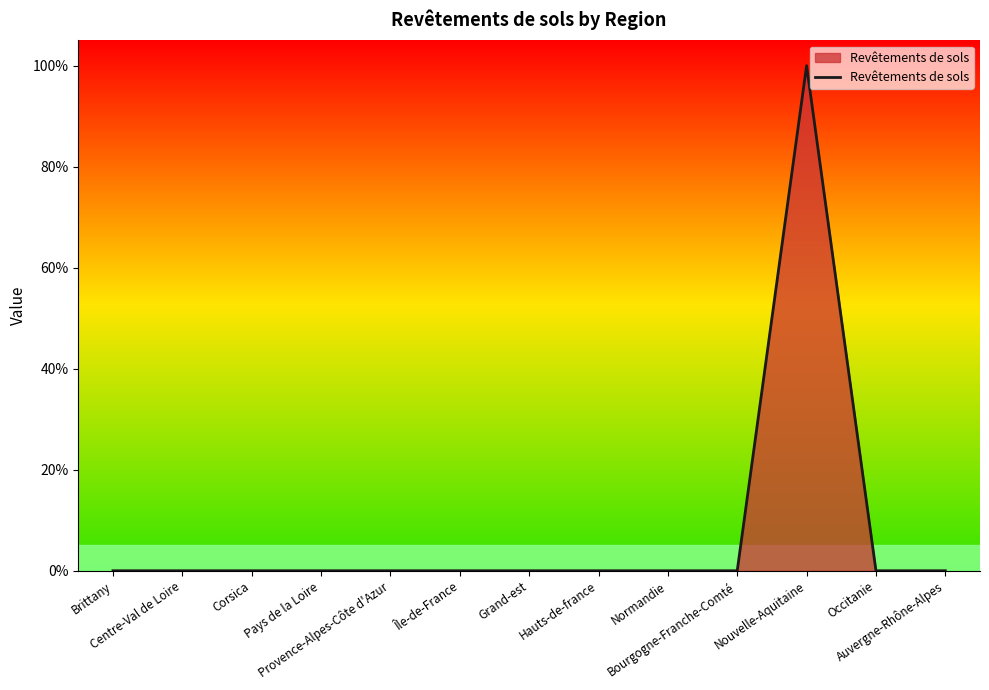

The chart shows a value of 0 at Corsica. True or false?

True